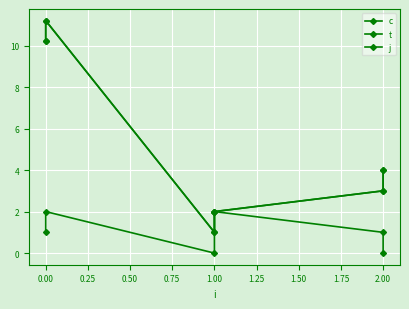

List the series in order of their peak value, lowest first.

j, c, t